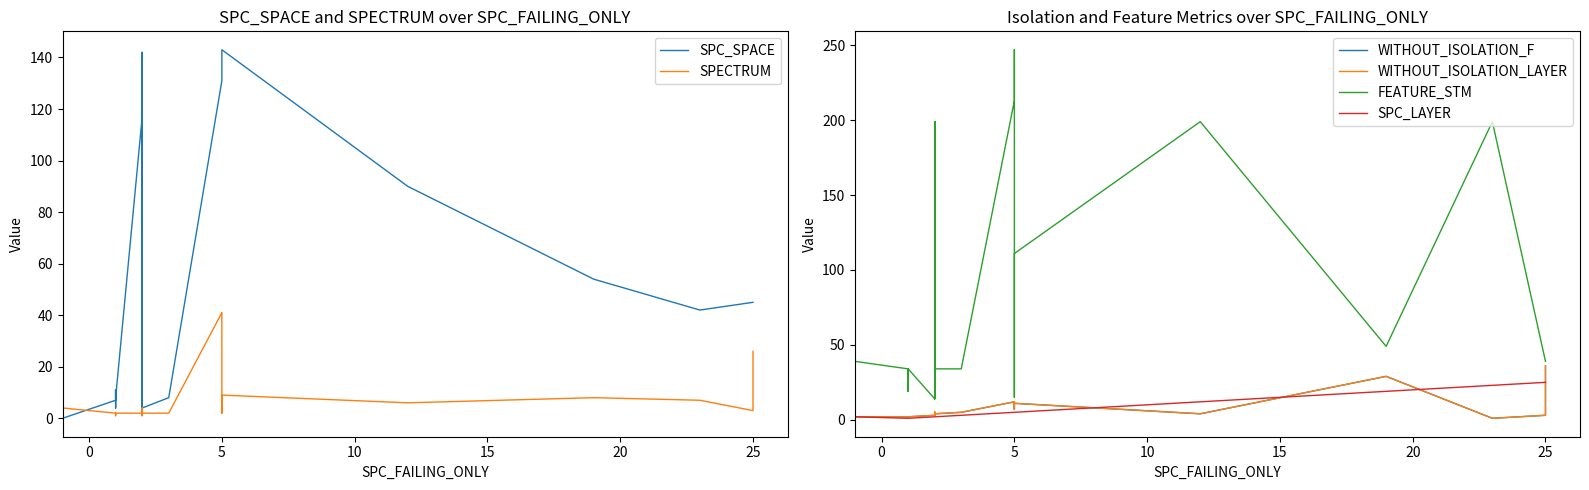

True or false: FEATURE_STM and SPC_SPACE cross at least once.

True